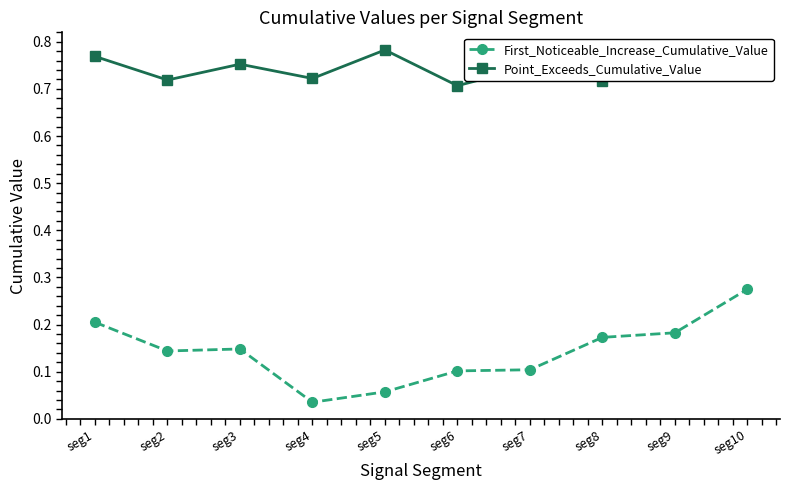

True or false: First_Noticeable_Increase_Cumulative_Value has more than 2 interior local peaks.

False